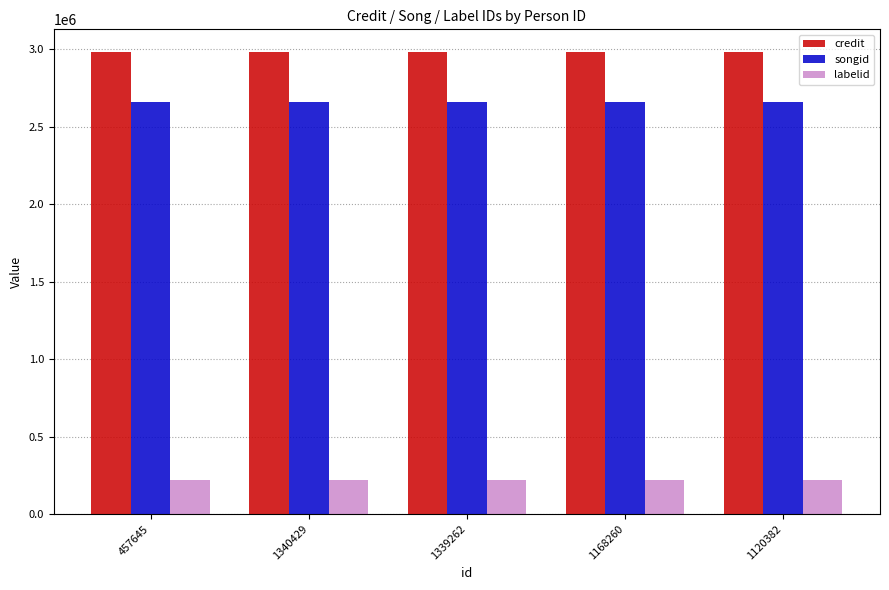

How many bars are there in total?

15